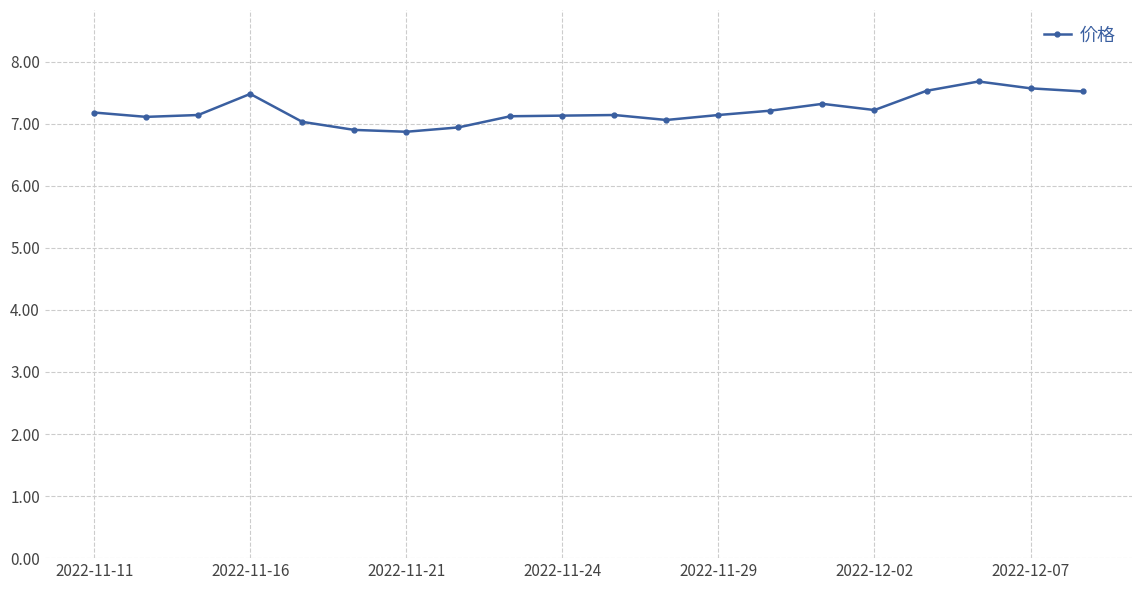

What is the value of the 20th point from the left?

7.5